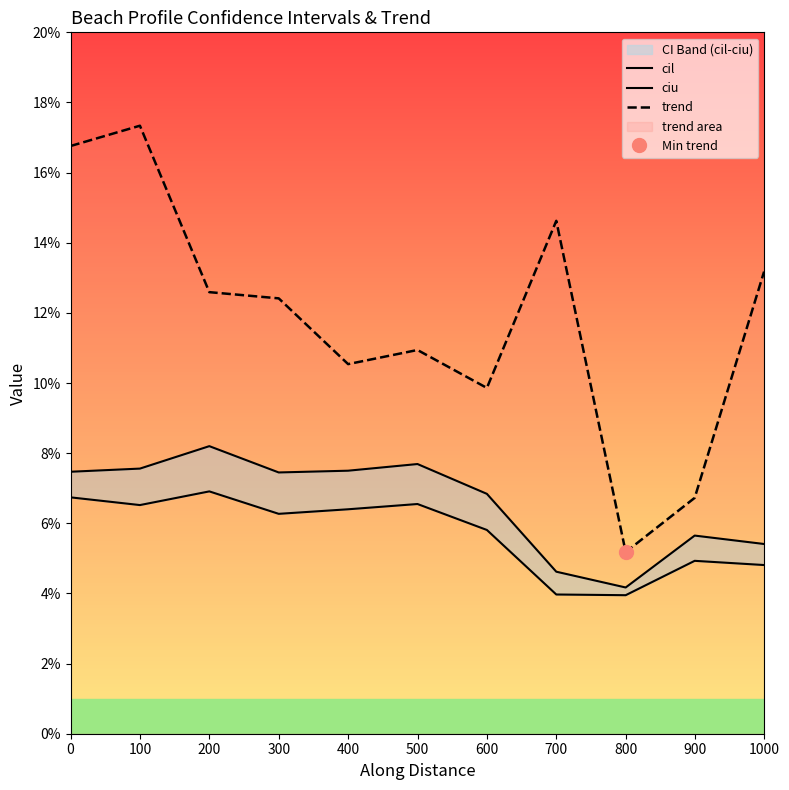

Reading right to left, what are all the values shown in this chart?

cil: 0.0	0.0	0.0	0.0	0.1	0.1	0.1	0.1	0.1	0.1	0.1
ciu: 0.1	0.1	0.0	0.0	0.1	0.1	0.1	0.1	0.1	0.1	0.1
trend: 0.1	0.1	0.1	0.1	0.1	0.1	0.1	0.1	0.1	0.2	0.2